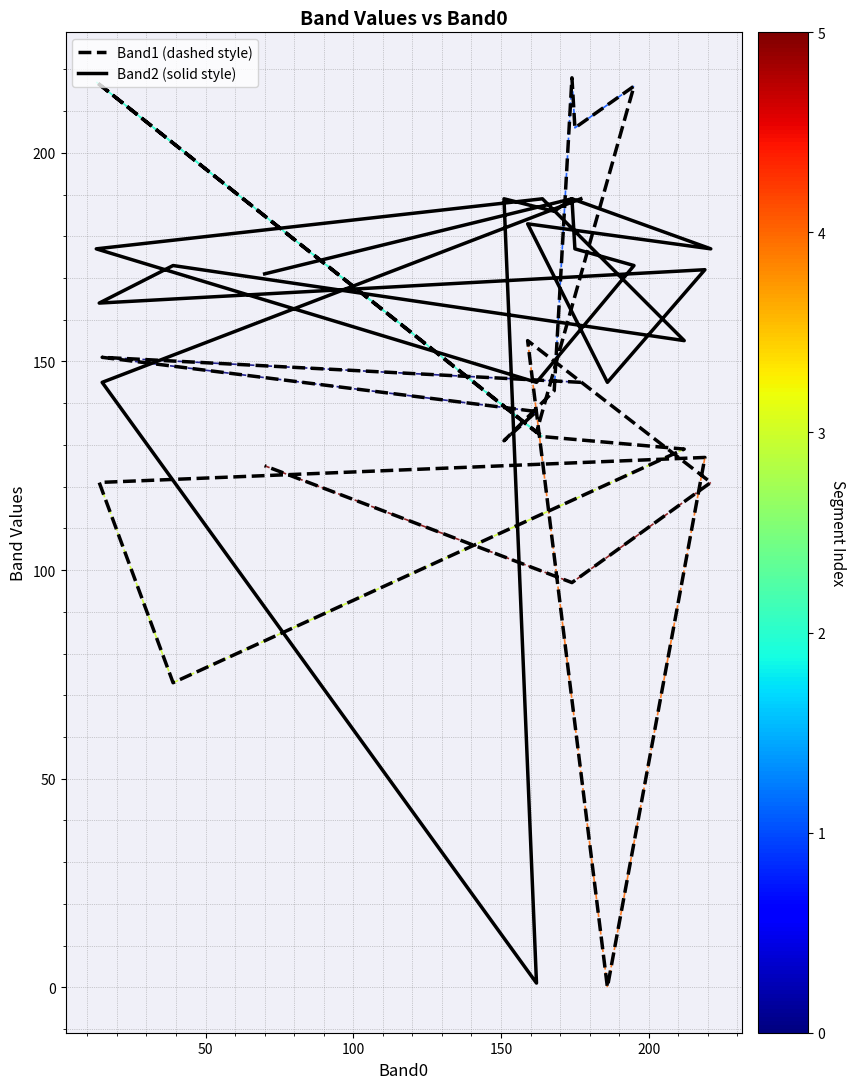

What is the sum of the Band2 values at 39 and 159?

356